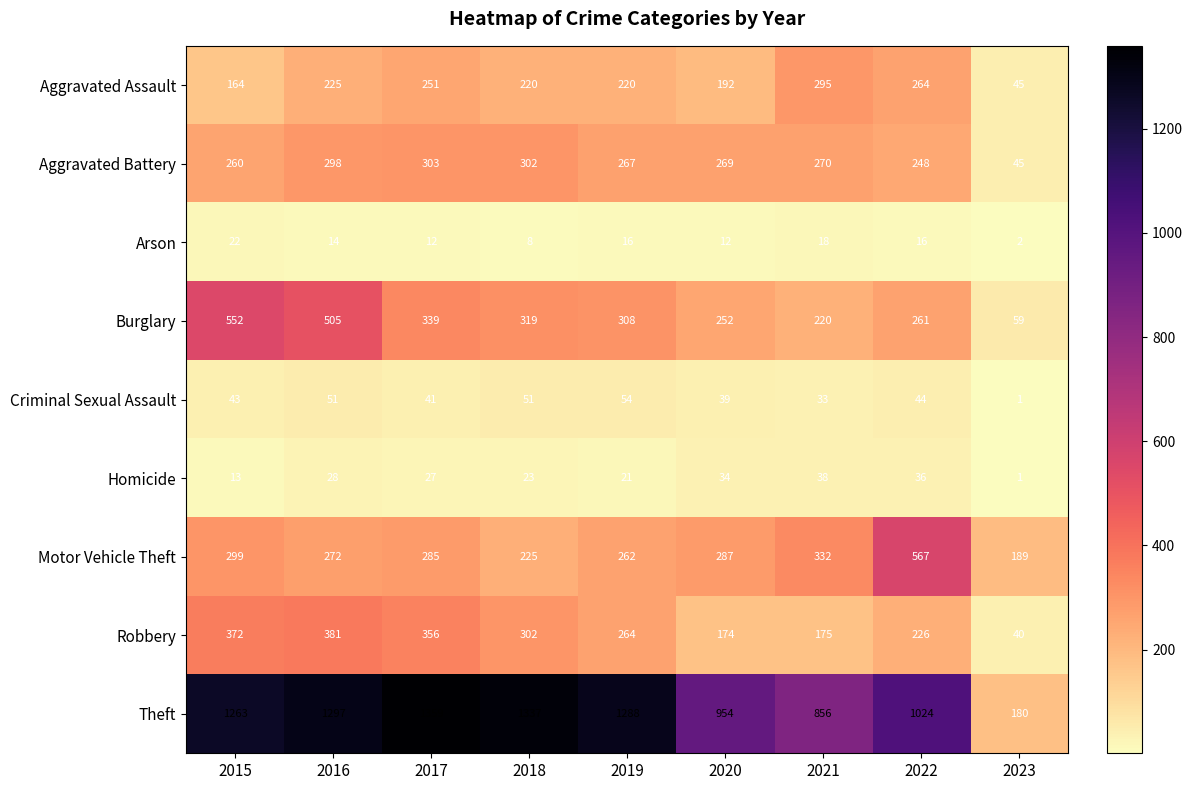

How many categories are shown in the chart?

9